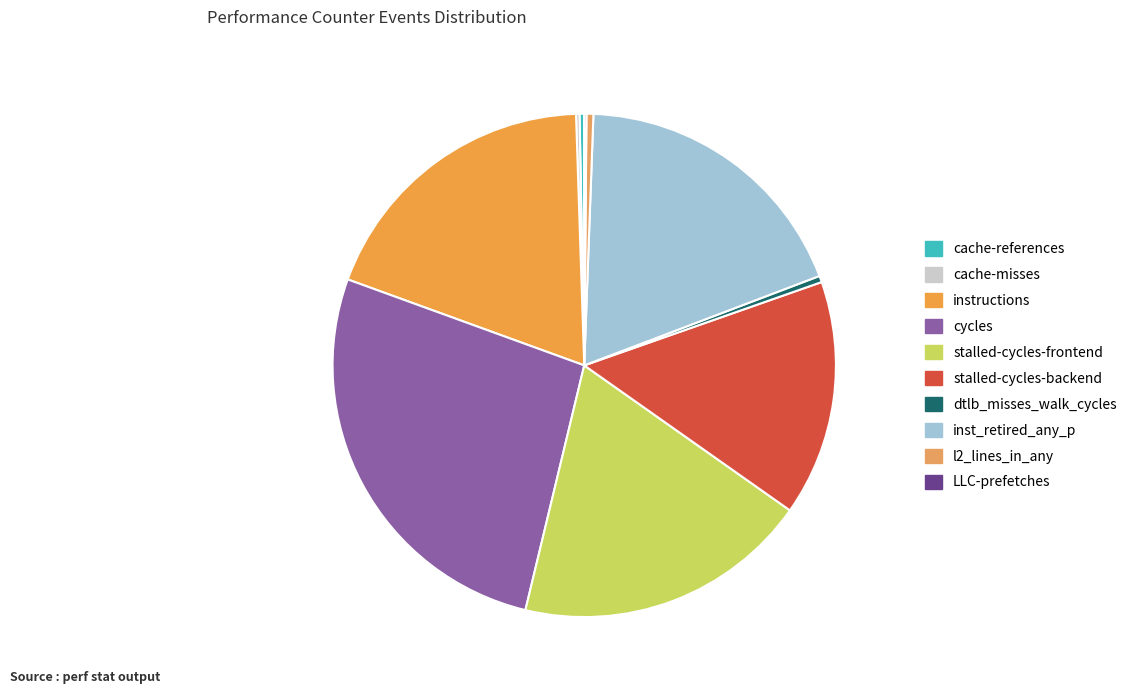

What is the largest slice in the pie chart?

cycles